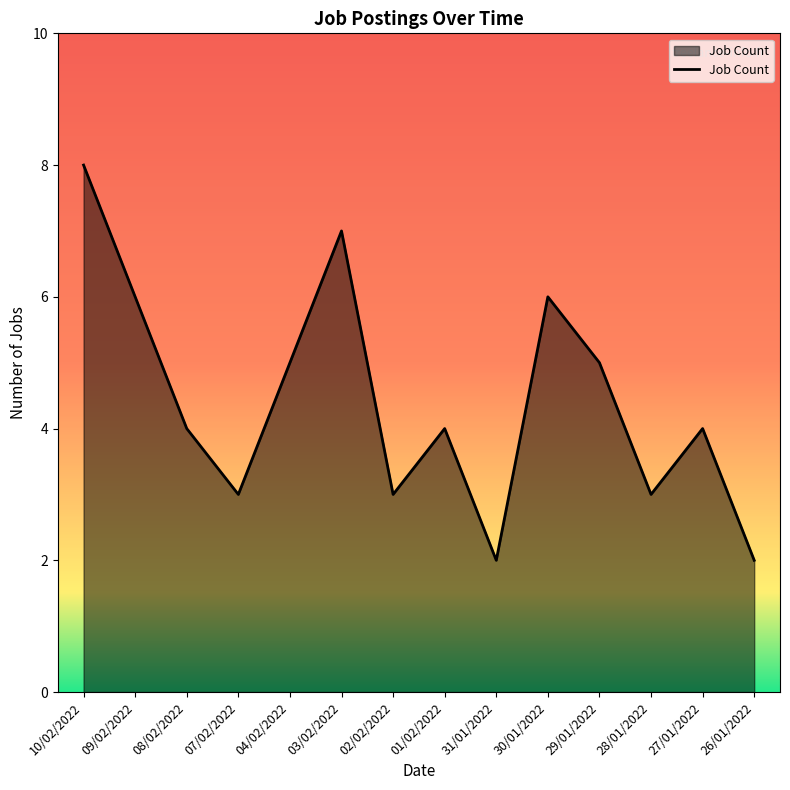

The chart shows a value of 3 at 26/01/2022. True or false?

False